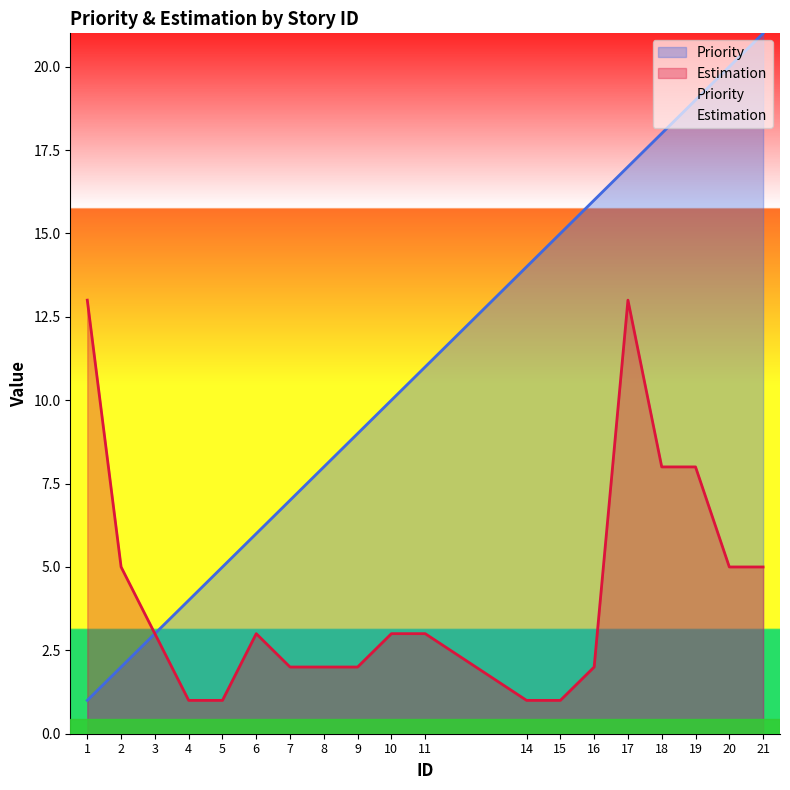

Is the value of Priority at 19 greater than the value of Estimation at 21?

Yes